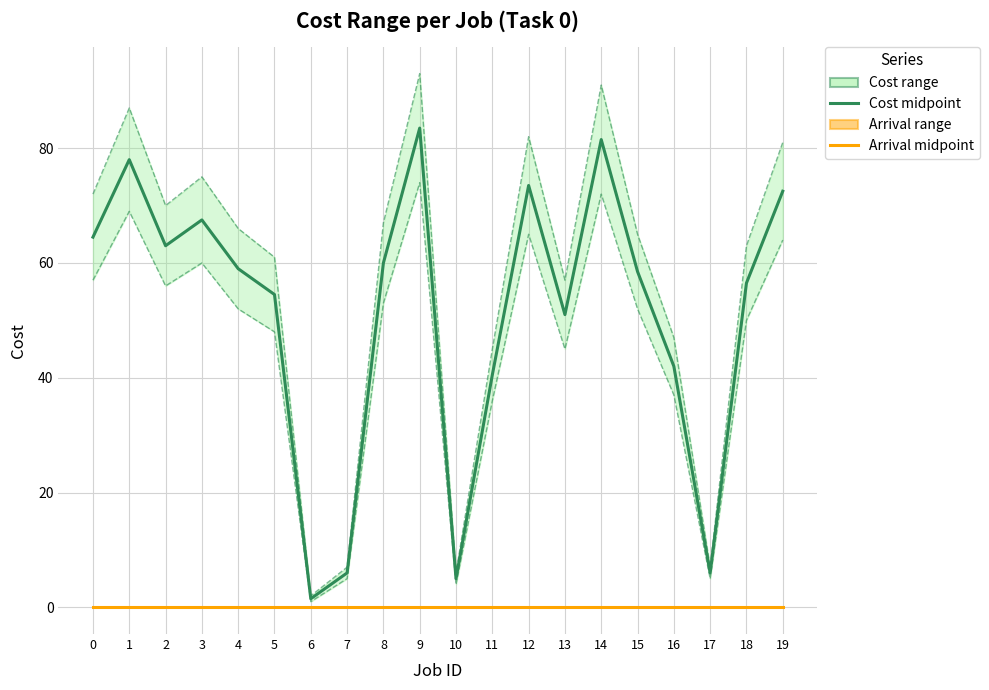

How many categories are shown in the chart?

20